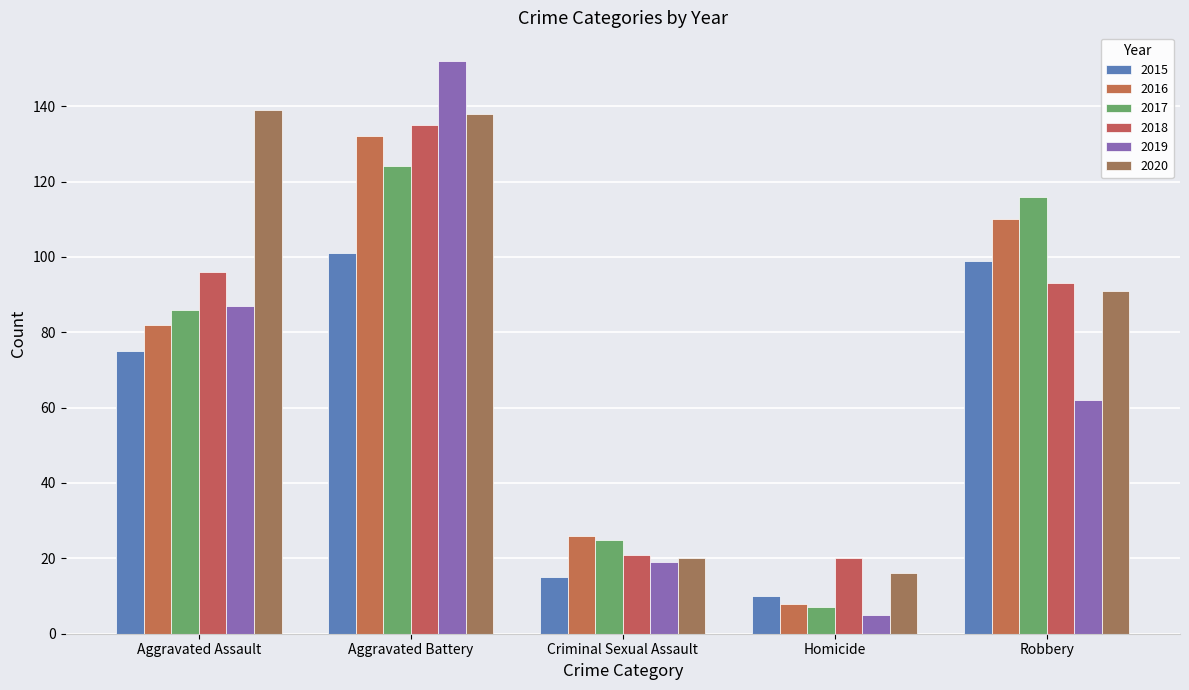

List the labels in order of 2017 value, smallest first.

Homicide, Criminal Sexual Assault, Aggravated Assault, Robbery, Aggravated Battery